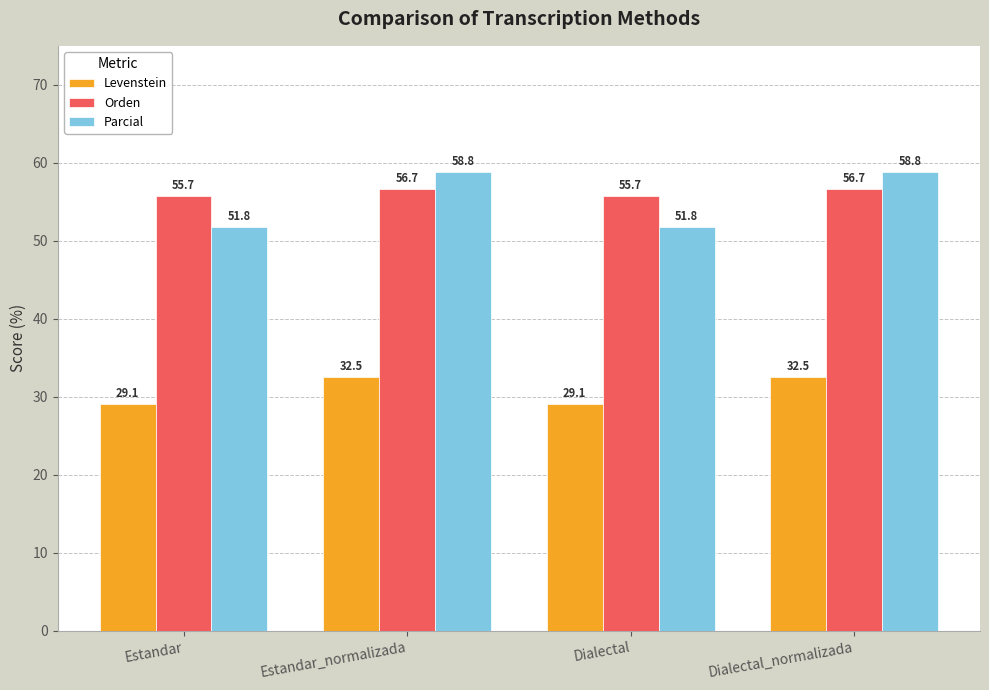

What is the maximum value shown in the chart?

58.8